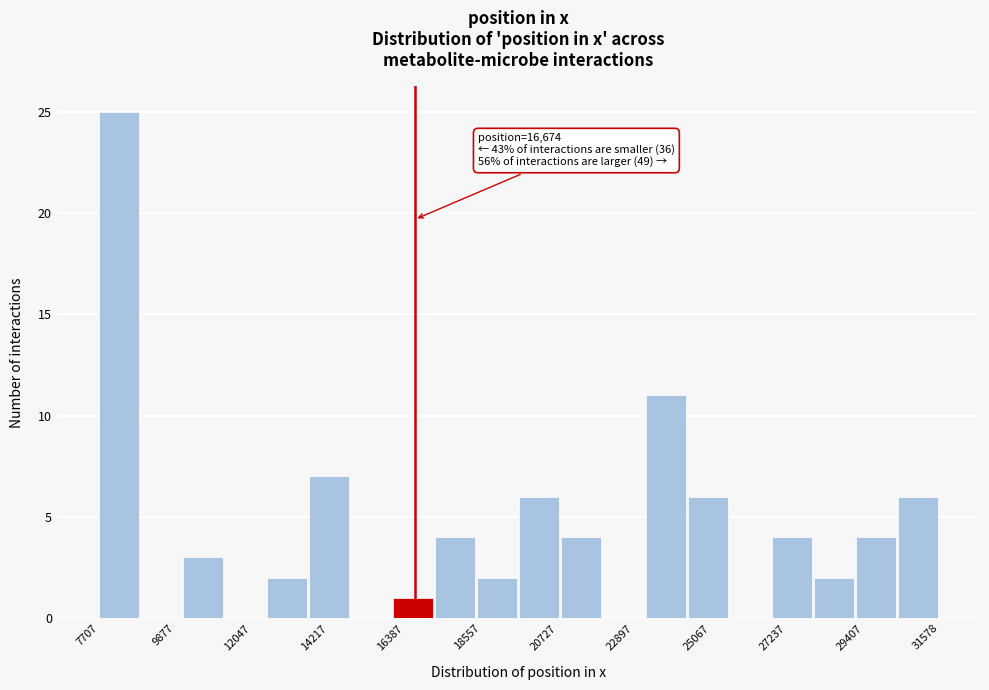

Read against the x-axis, roughly where is the centre of the tallest bar?

8500